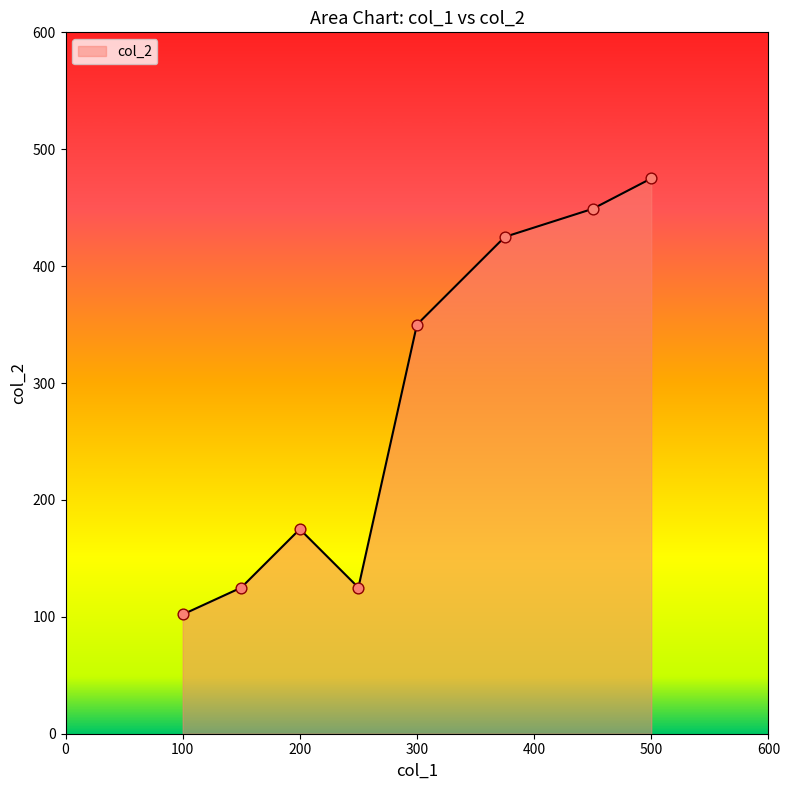

What is the sum of all values?

2226